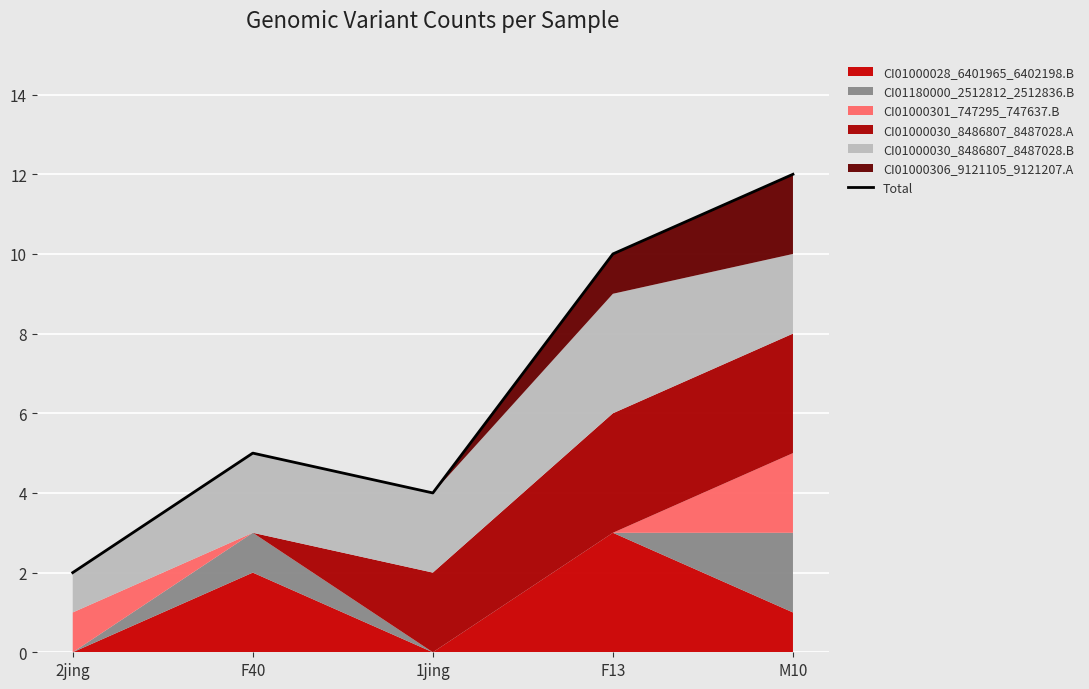

Reading left to right, what are all the values shown in this chart?

2	5	4	10	12